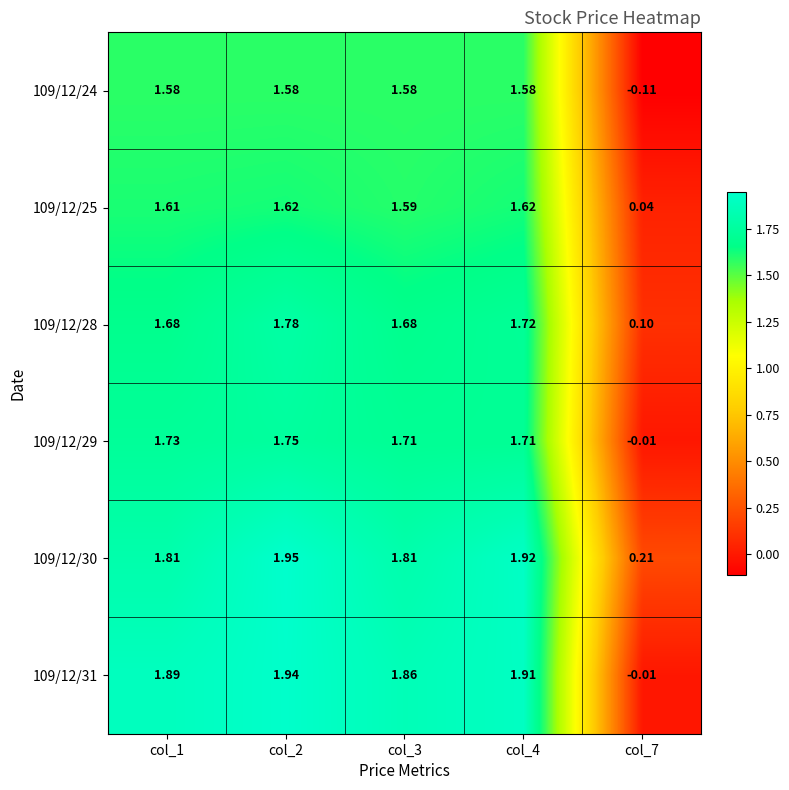

Is the value of 109/12/28 at col_3 greater than the value of 109/12/25 at col_7?

Yes